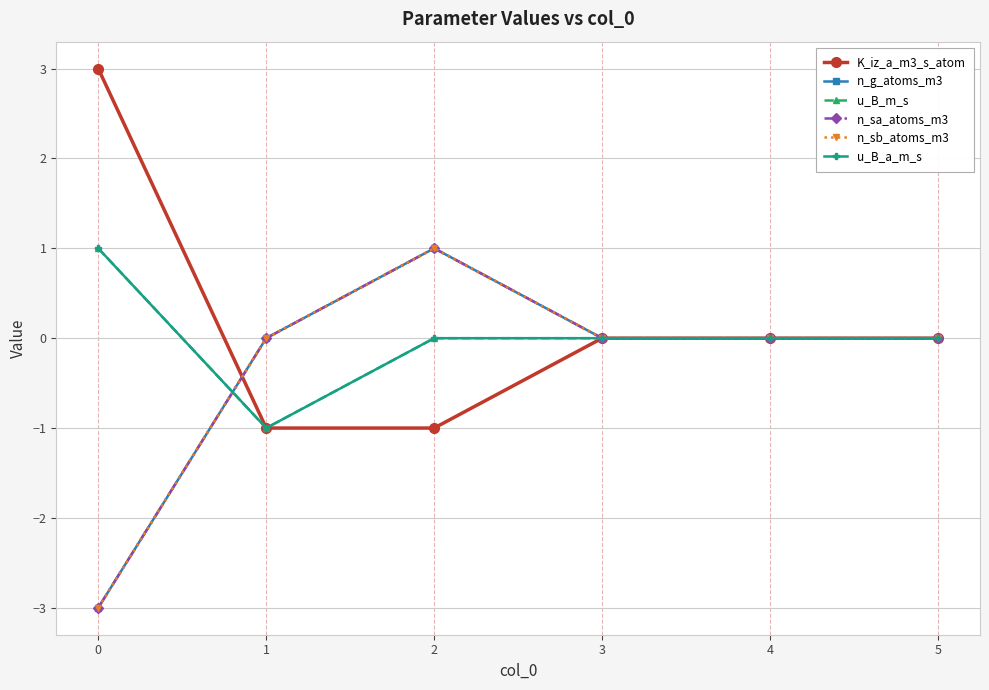

Reading left to right, list all the values displayed in this chart.

K_iz_a_m3_s_atom: 3	-1	-1	0	0	0
n_g_atoms_m3: -3	0	1	0	0	0
u_B_m_s: 1	-1	0	0	0	0
n_sa_atoms_m3: -3	0	1	0	0	0
n_sb_atoms_m3: -3	0	1	0	0	0
u_B_a_m_s: 1	-1	0	0	0	0